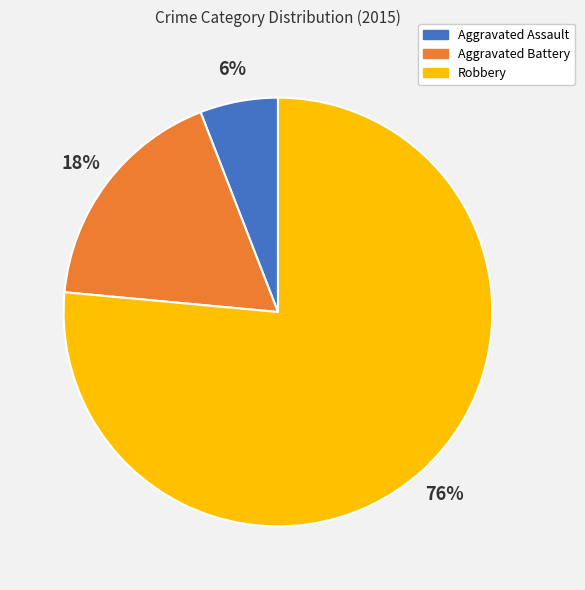

The Aggravated Assault slice represents 15% of the pie. True or false?

False